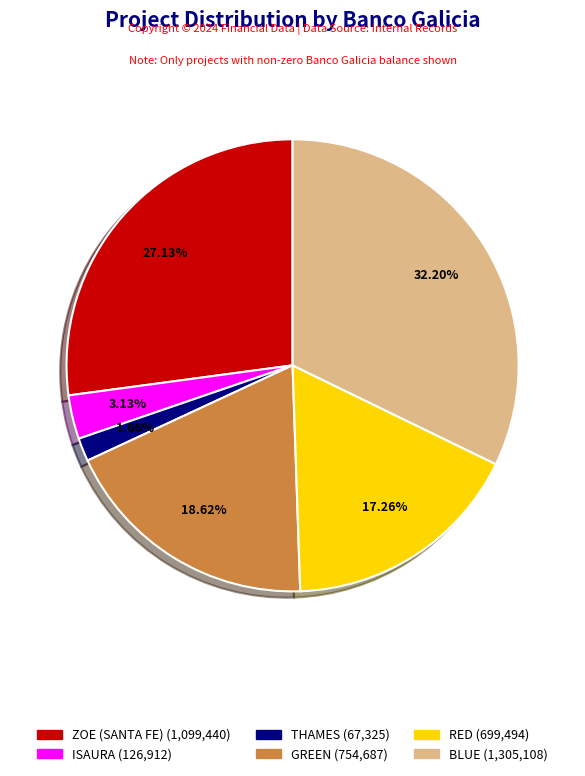

Is there any slice that represents more than half of the pie?

No